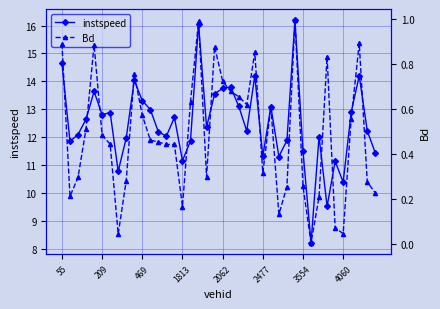

How many series are shown in this chart?

2